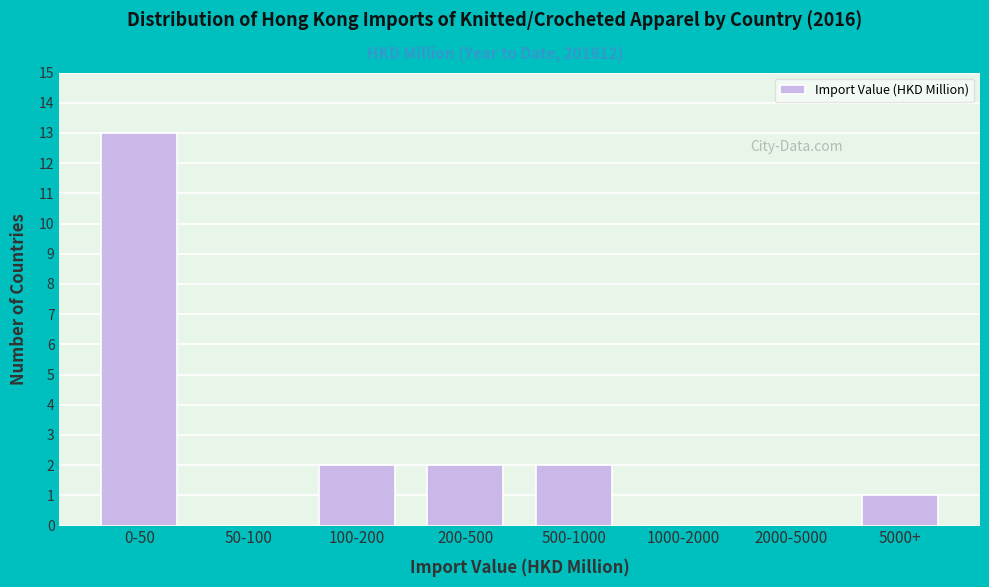

Reading left to right, list all the values displayed in this chart.

0-50=13	50-100=0	100-200=2	200-500=2	500-1000=2	1000-2000=0	2000-5000=0	5000+=1